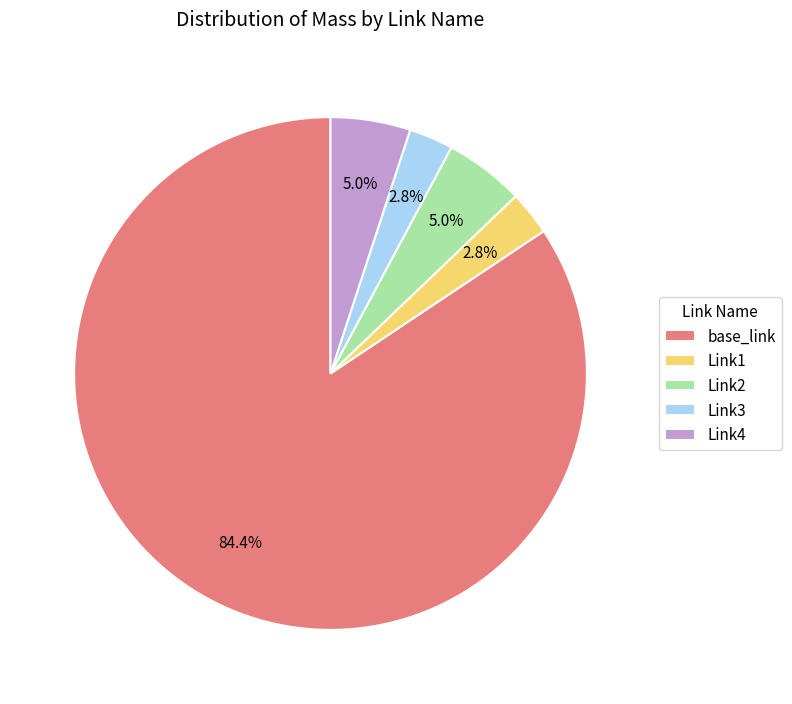

True or false: base_link accounts for 93% of the total.

False